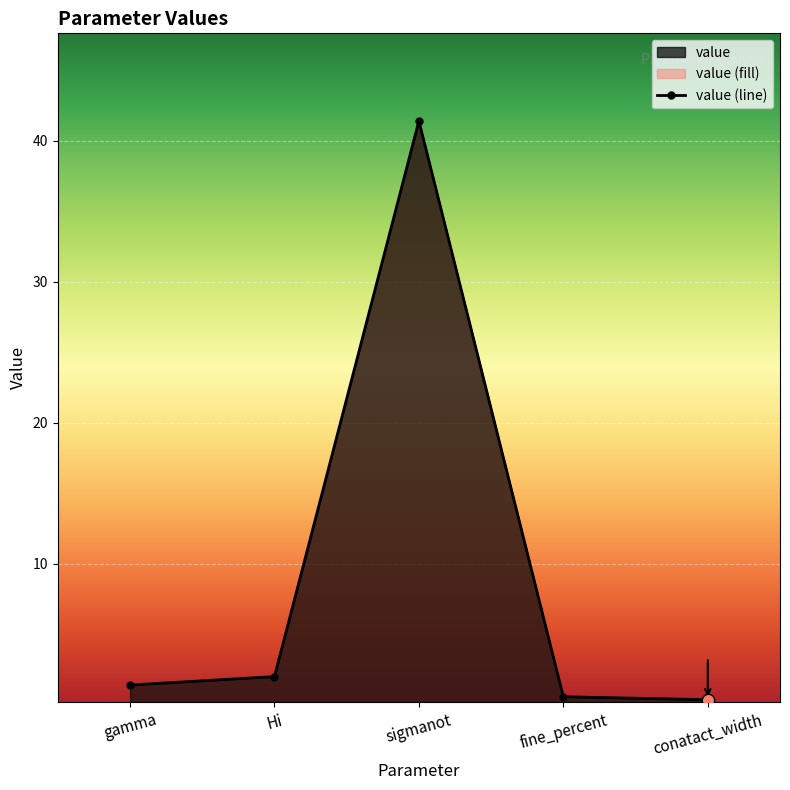

Between sigmanot and Hi, which is larger?

sigmanot